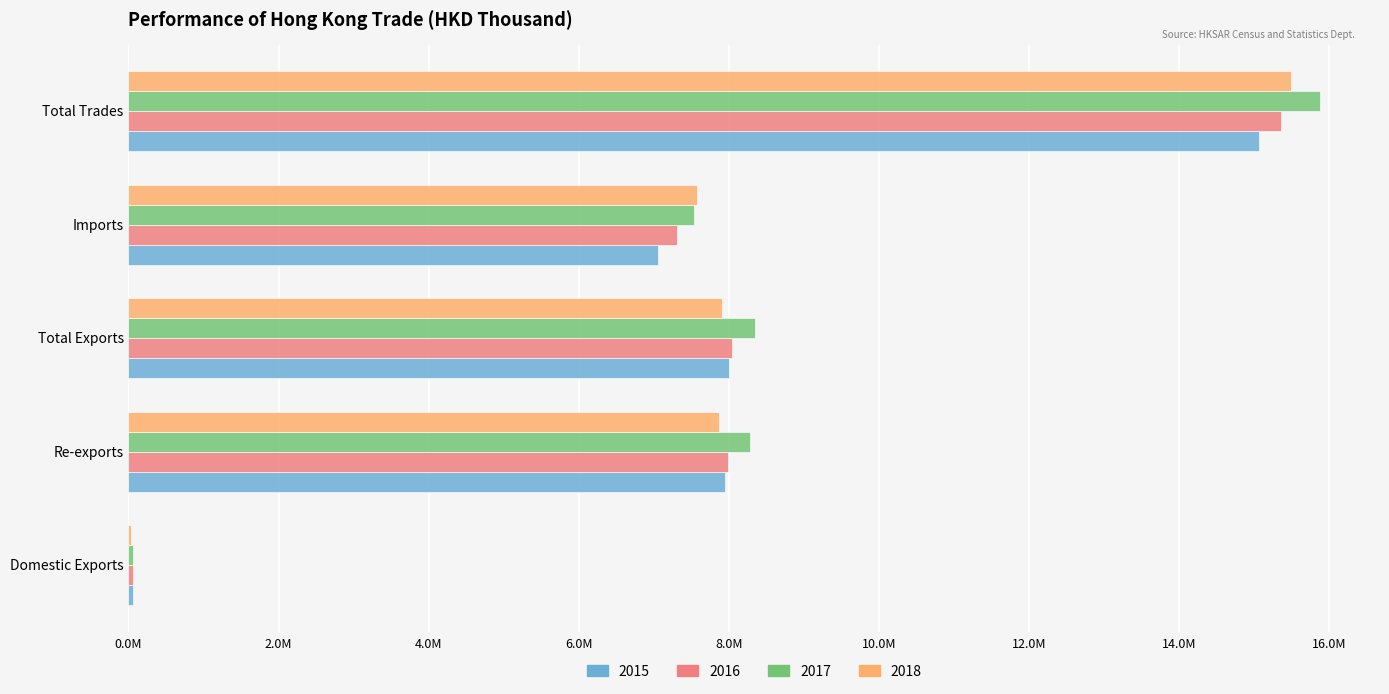

Between Imports and Total Exports, which is larger?

Total Exports